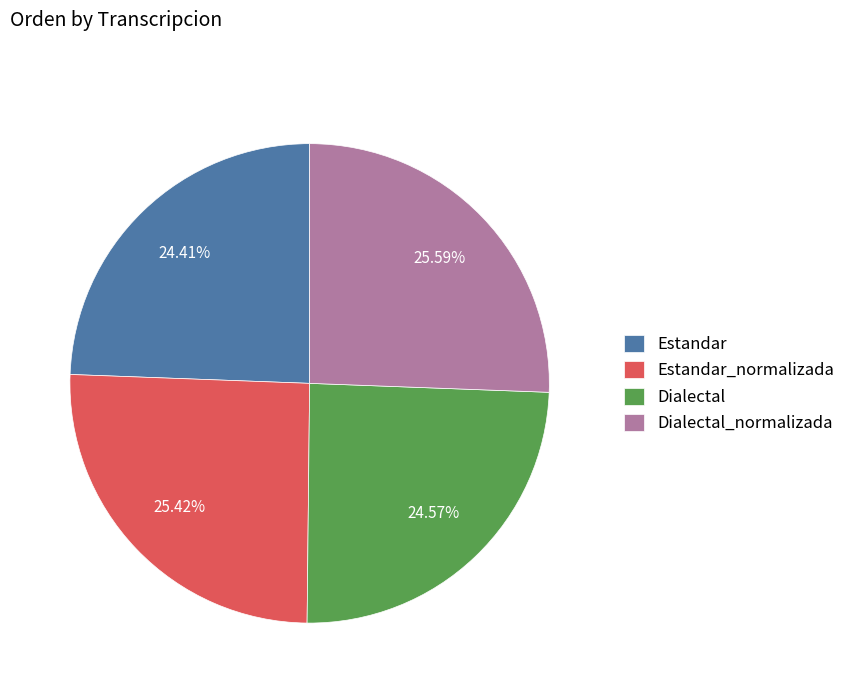

Does Dialectal account for over 50% of the chart?

No